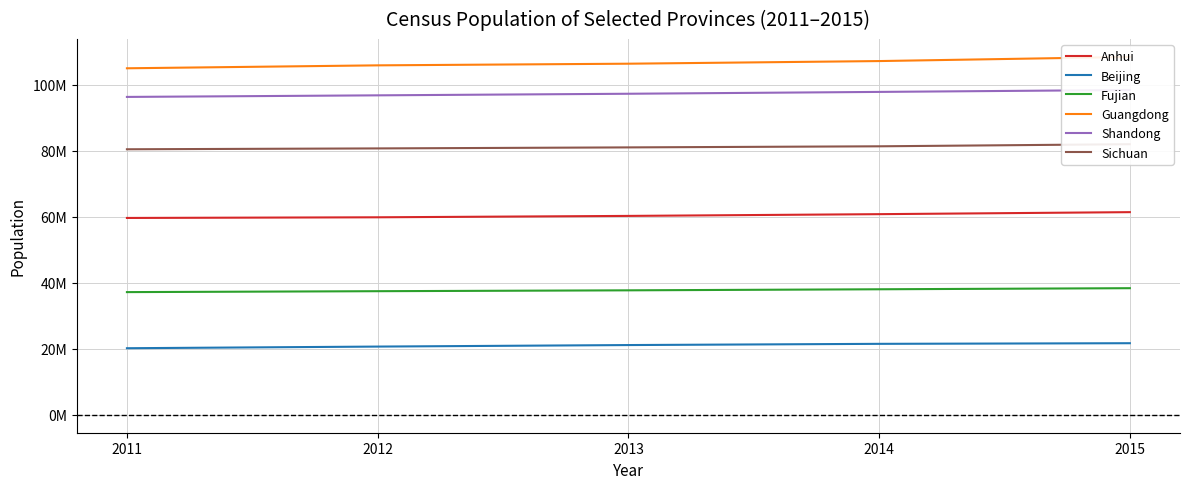

True or false: Guangdong and Beijing intersect in this chart.

False